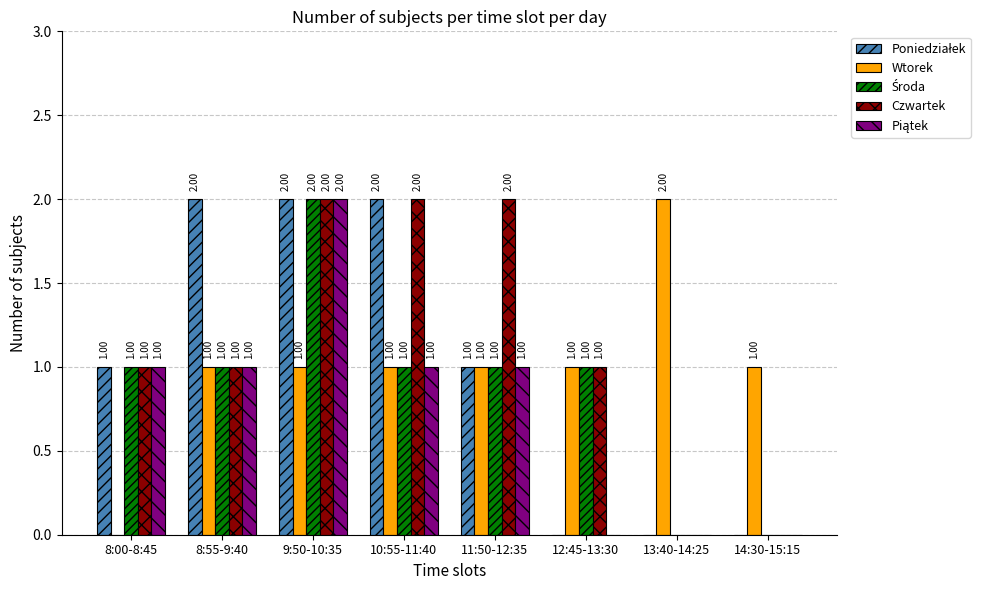

Between 13:40-14:25 and 14:30-15:15, which series saw the biggest shift?

Wtorek